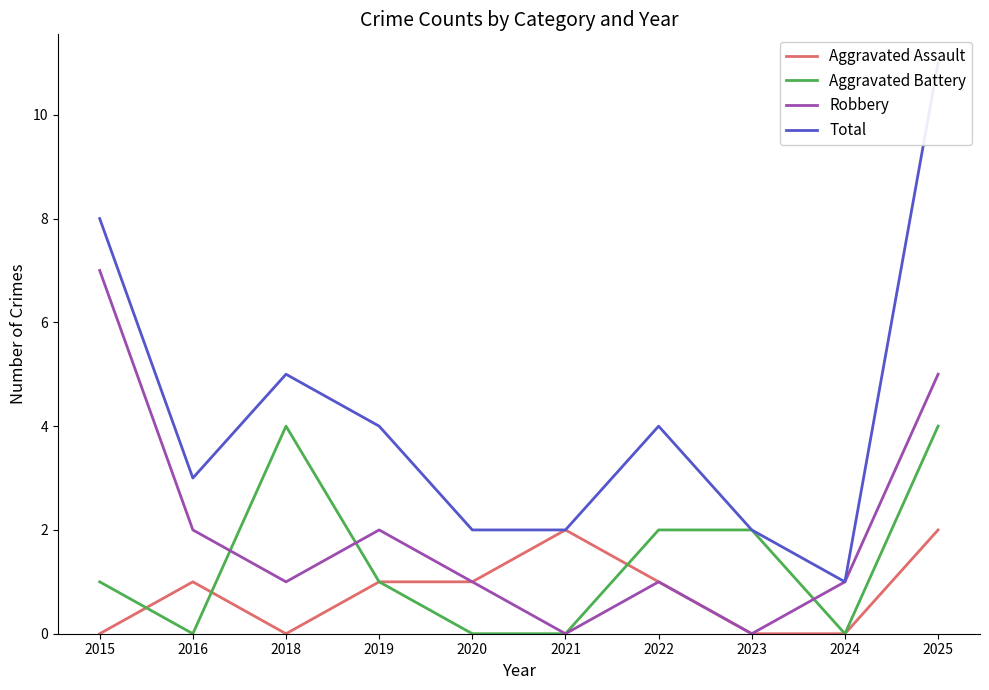

True or false: Total has more than 1 points higher than both neighbors.

True